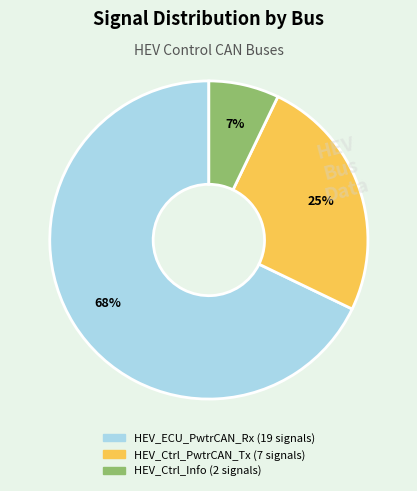

How many slices are in this pie chart?

3